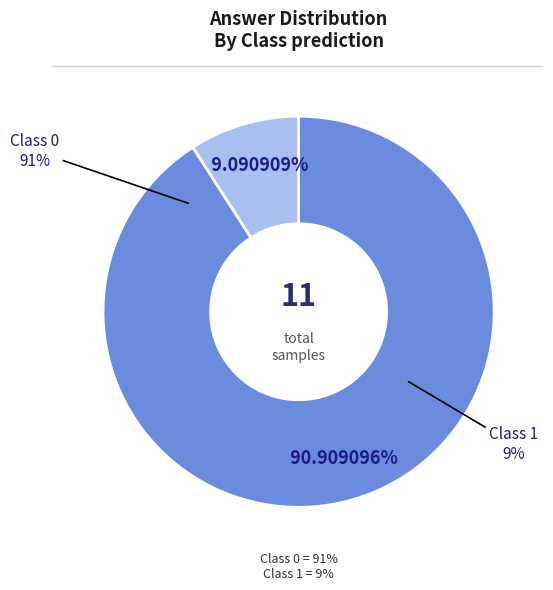

What is the ratio of the value at Class 1 to the value at Class 0?

0.1